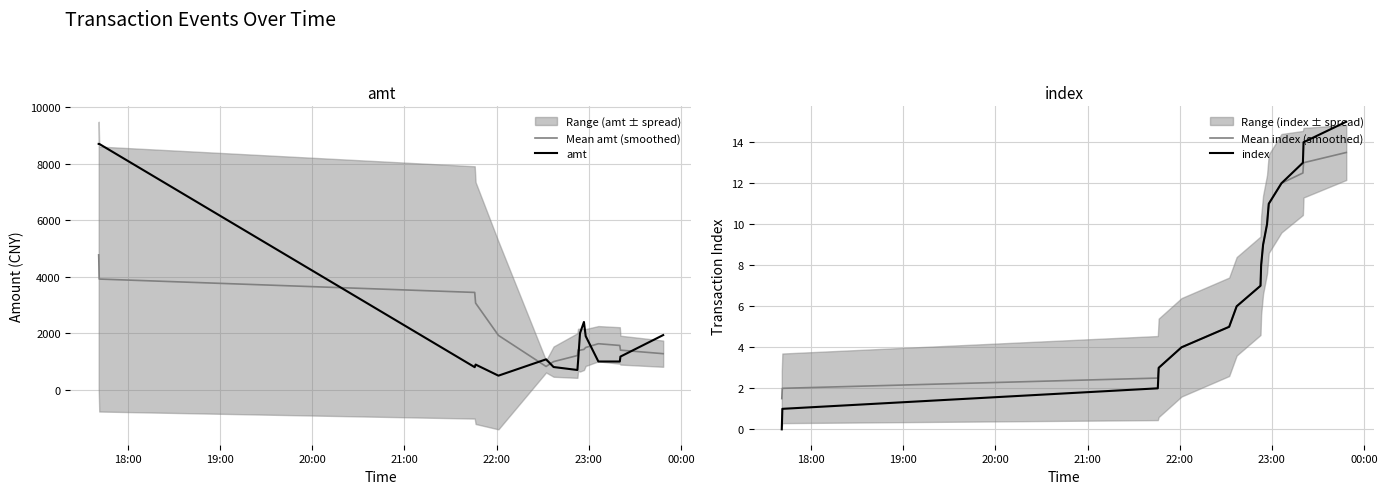

True or false: index and Mean index (smoothed) intersect in this chart.

False